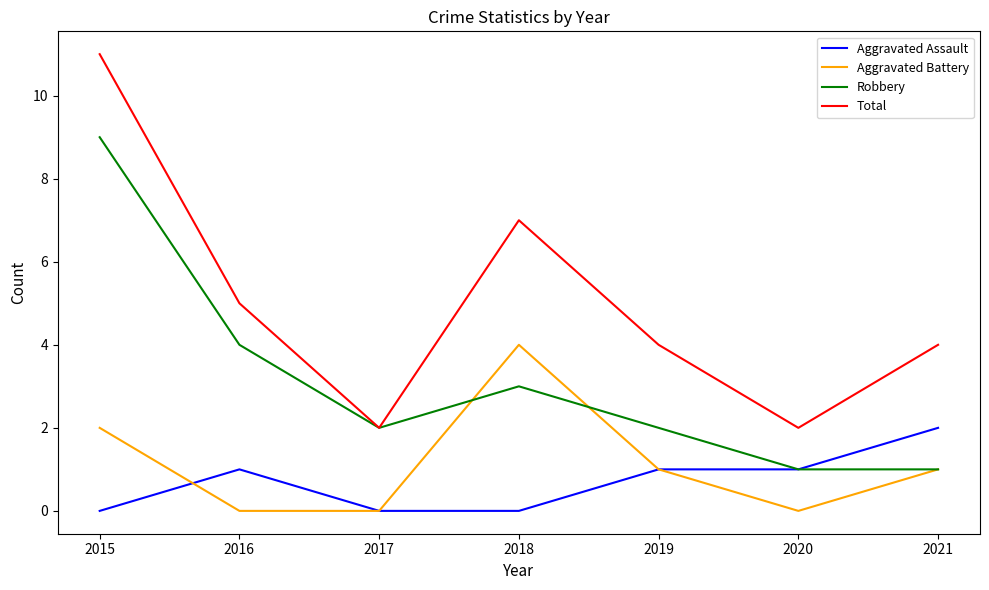

Which category has the highest value in the Total series?

2015